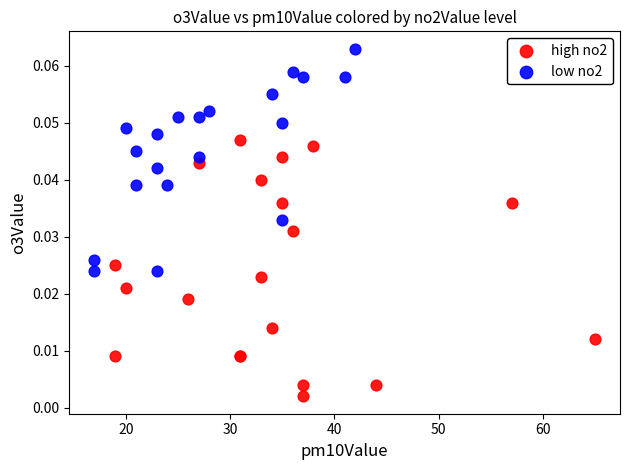

Which series reaches the minimum Y coordinate?

high no2